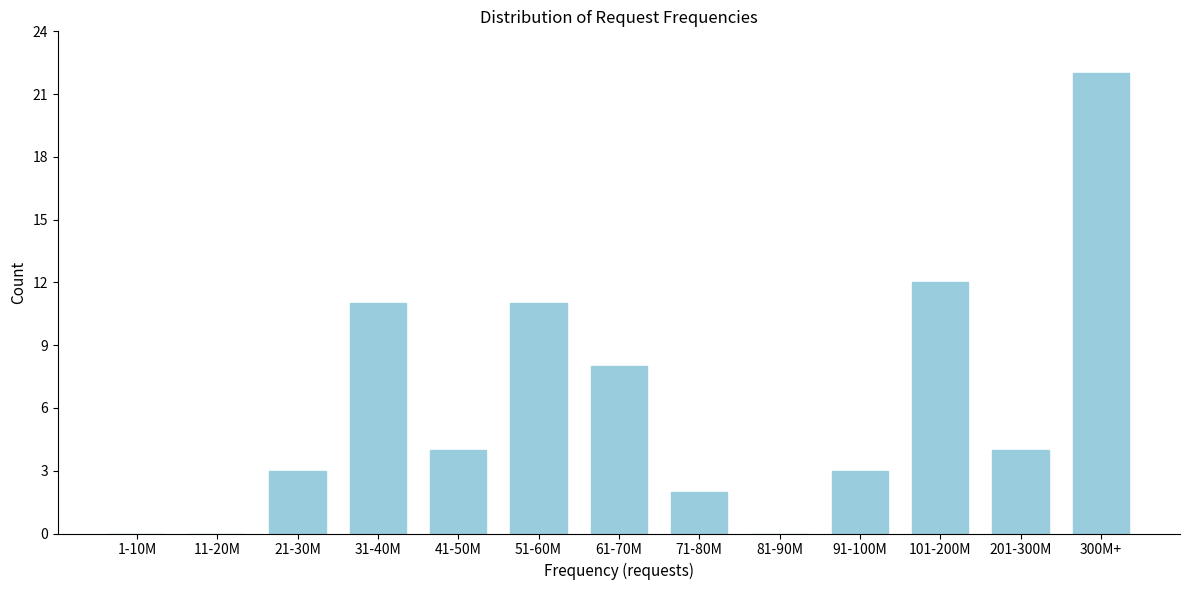

Reading right to left, extract all data points from this chart.

300M+=22	201-300M=4	101-200M=12	91-100M=3	81-90M=0	71-80M=2	61-70M=8	51-60M=11	41-50M=4	31-40M=11	21-30M=3	11-20M=0	1-10M=0